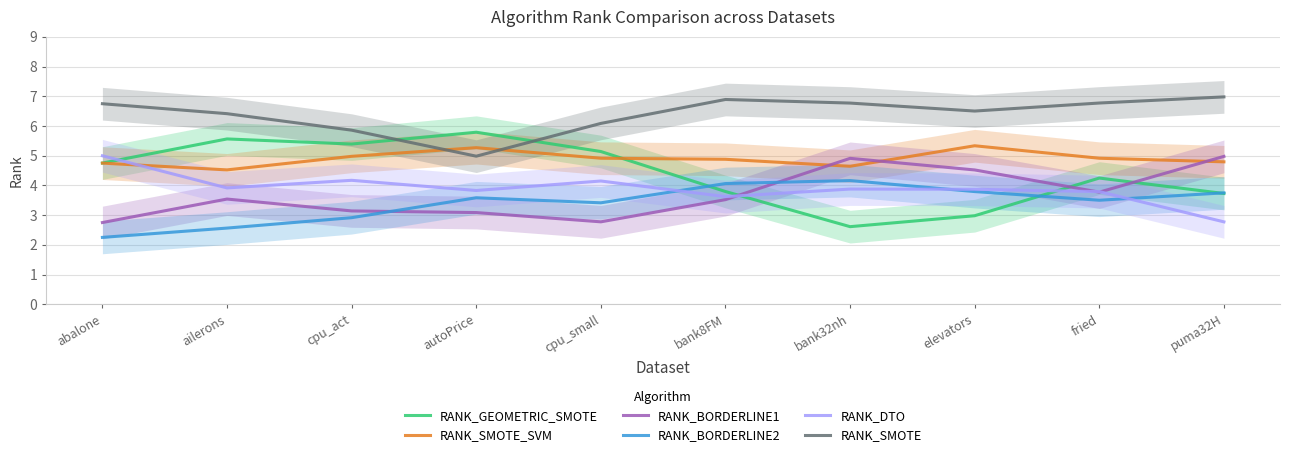

What is the spread (max minus min) of values at cpu_act?

2.9